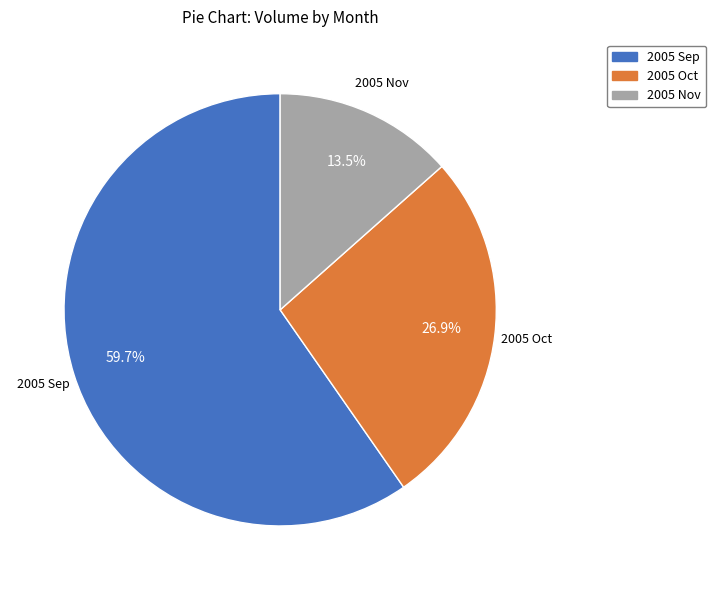

Is there a majority slice in this chart?

Yes